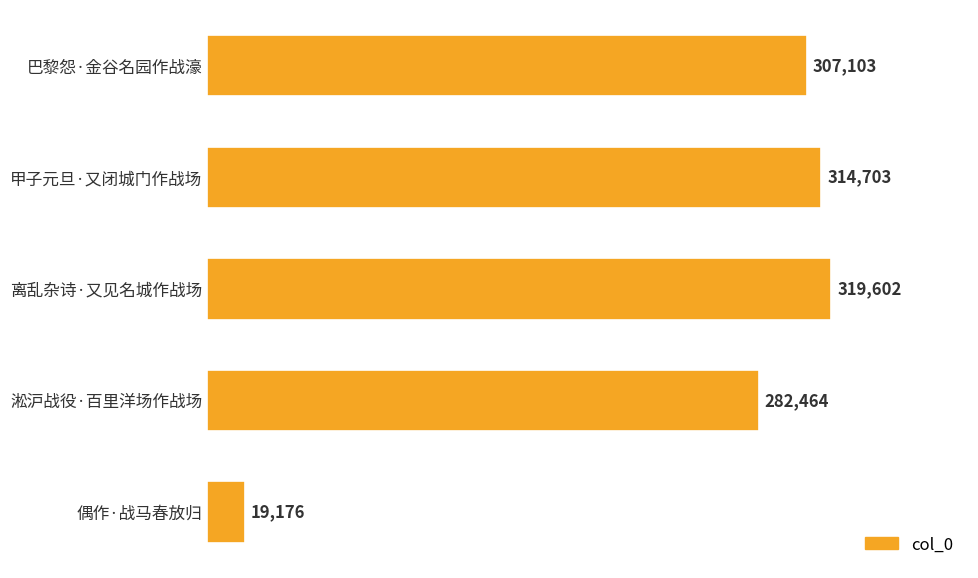

Reading top to bottom, extract all data points from this chart.

巴黎怨·金谷名园作战濠=307103	甲子元旦·又闭城门作战场=314703	离乱杂诗·又见名城作战场=319602	淞沪战役·百里洋场作战场=282464	偶作·战马春放归=19176